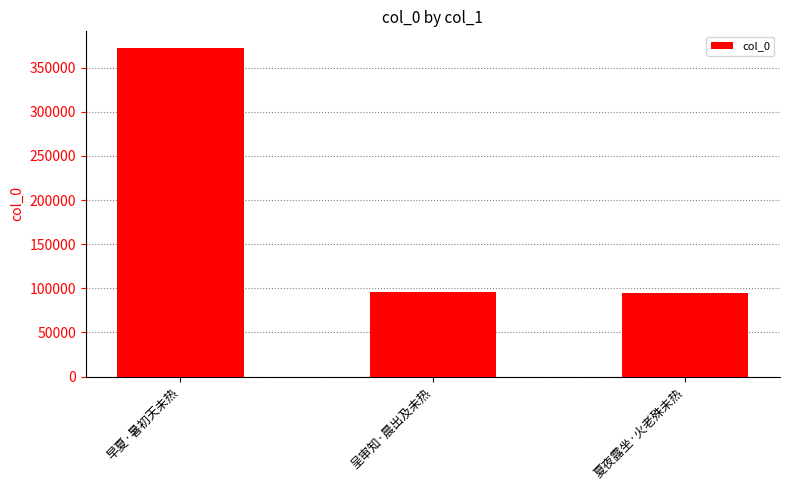

The chart shows a value of 259996 at 早夏·暑初天未热. True or false?

False